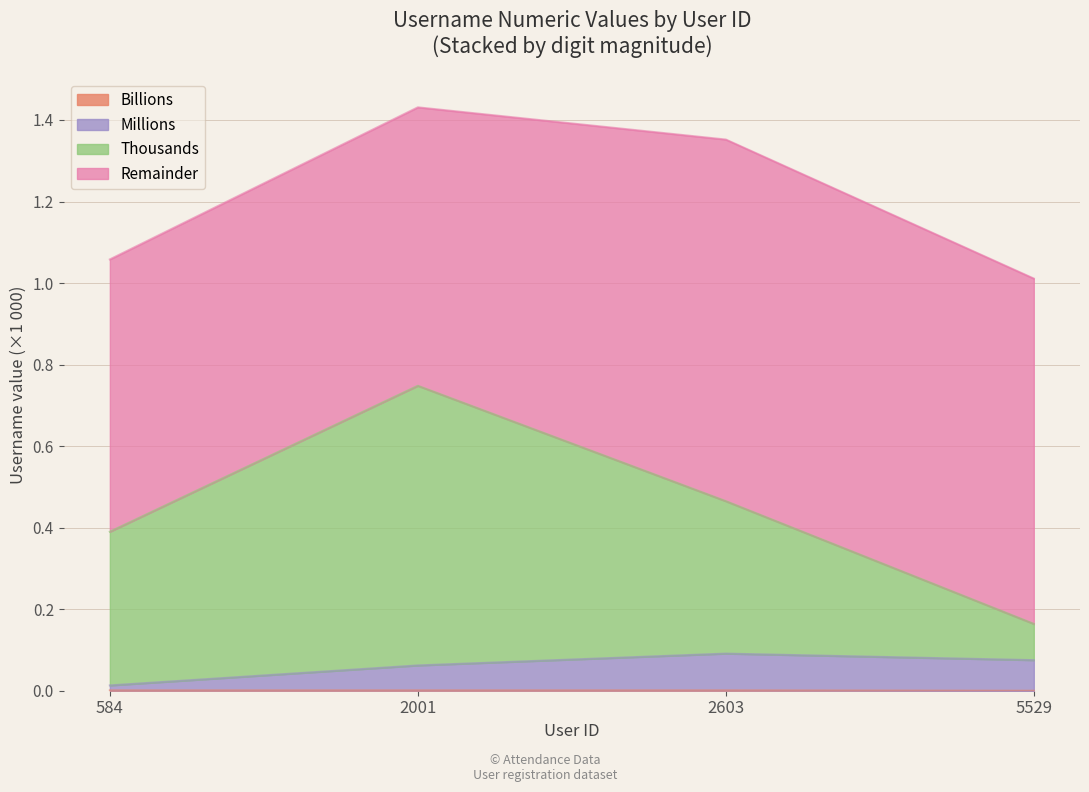

List the labels in order of value, largest first.

584, 2001, 2603, 5529